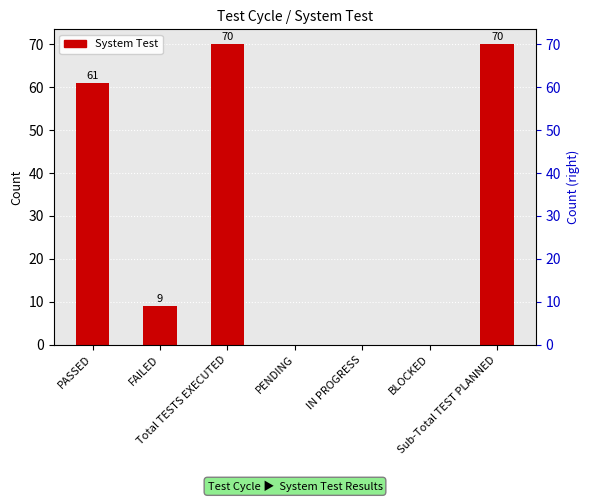

How many data points does each series have?

7